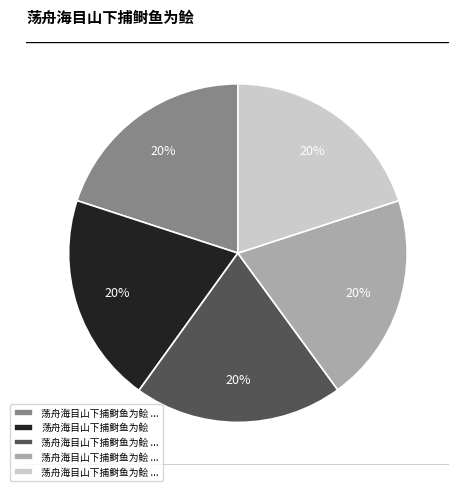

To the nearest percent, what is the average slice percentage?

20%